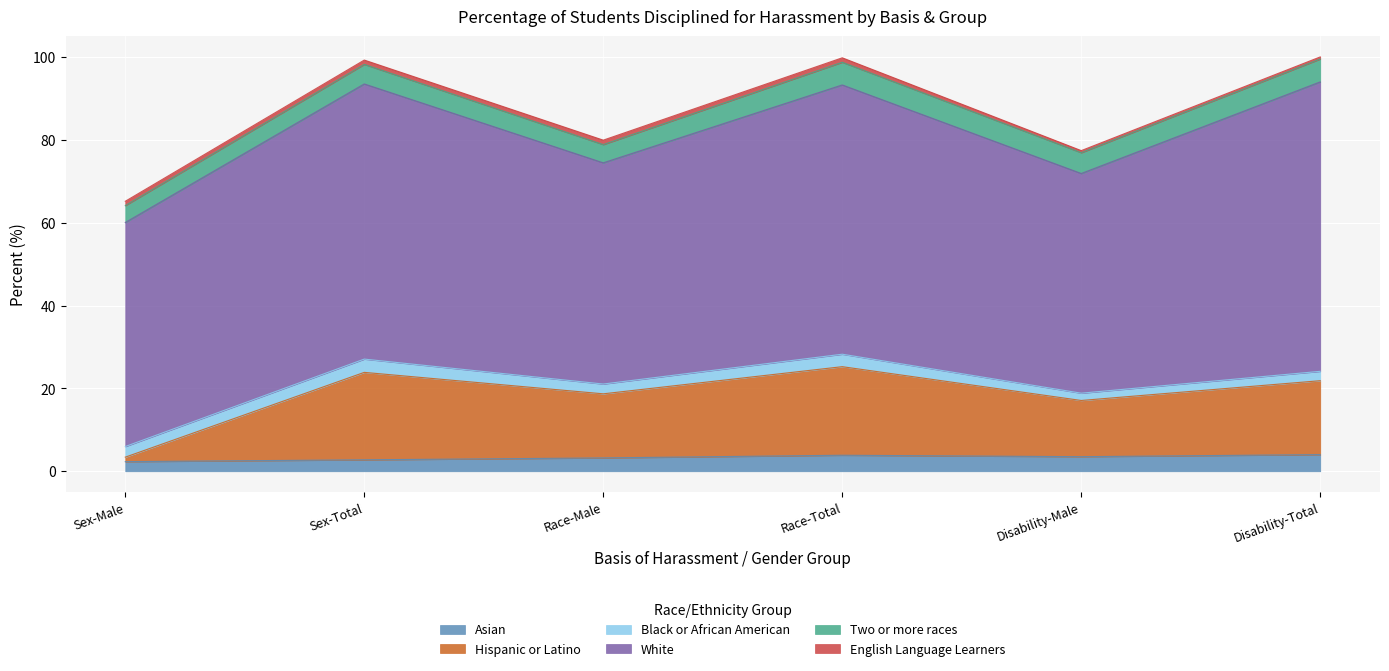

The Black or African American series shows 5.6 at Sex-Total. True or false?

False